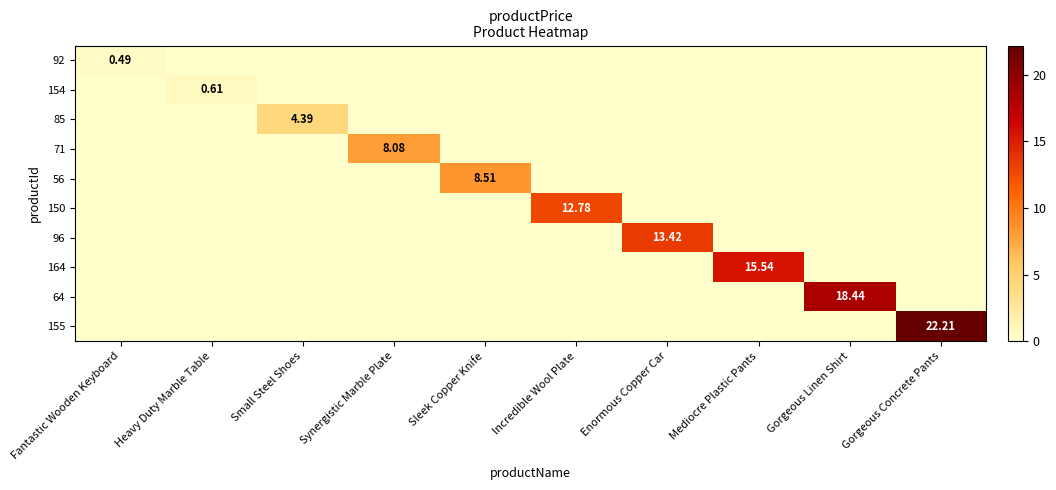

True or false: 154 has a value of 0.4 at Heavy Duty Marble Table.

False